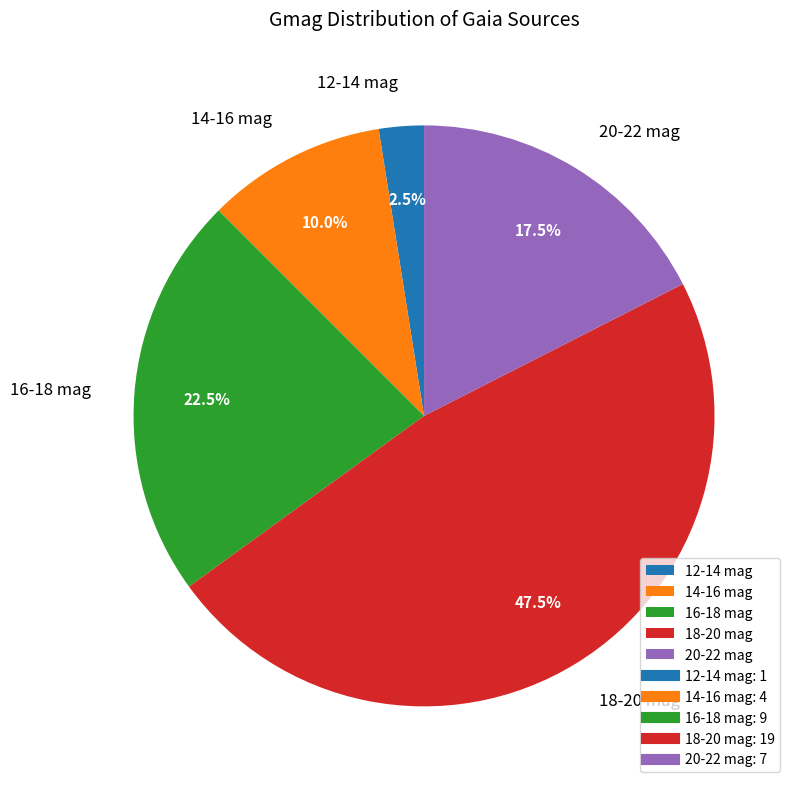

How many segments does this pie chart have?

5